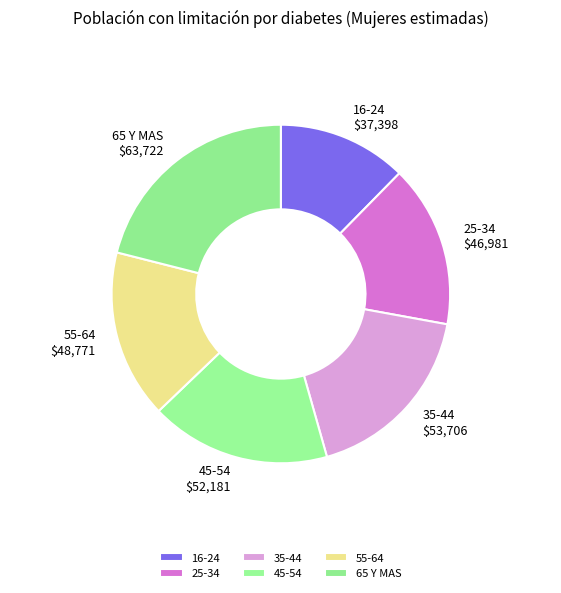

The 25-34 slice represents 22% of the pie. True or false?

False